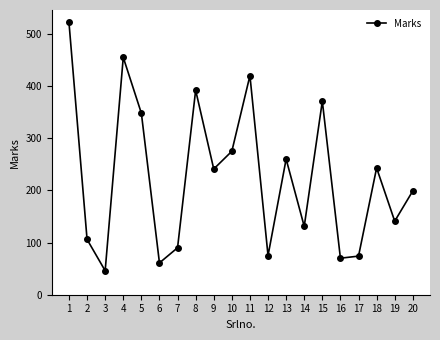

At which label is the value closest to 284?

10